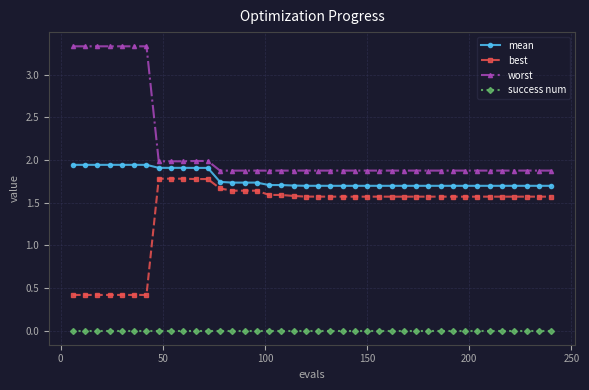

What is the sum of all best values?

56.1